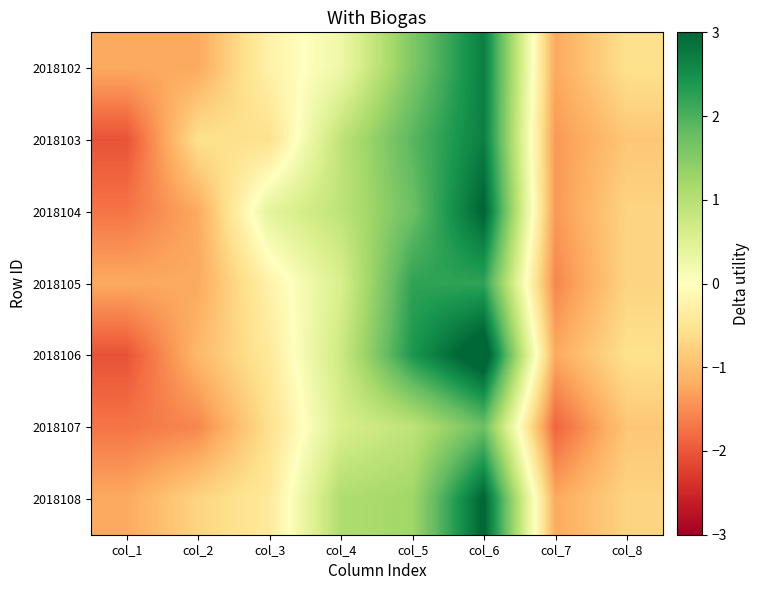

At which category is the sum across all series the highest?

col_6